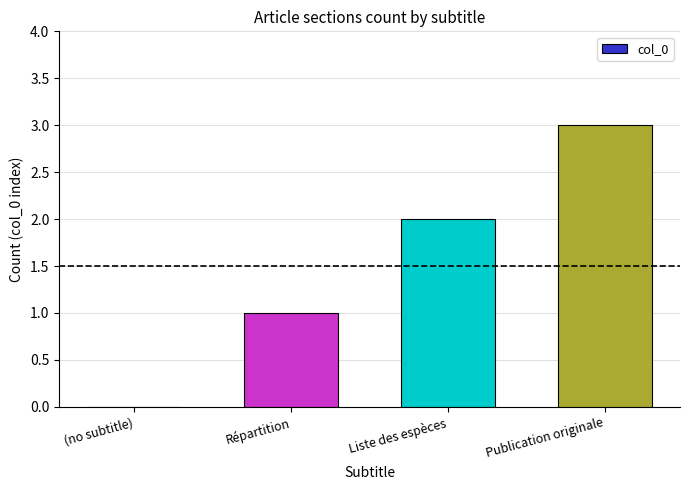

Which label corresponds to the largest value in the chart?

Publication originale